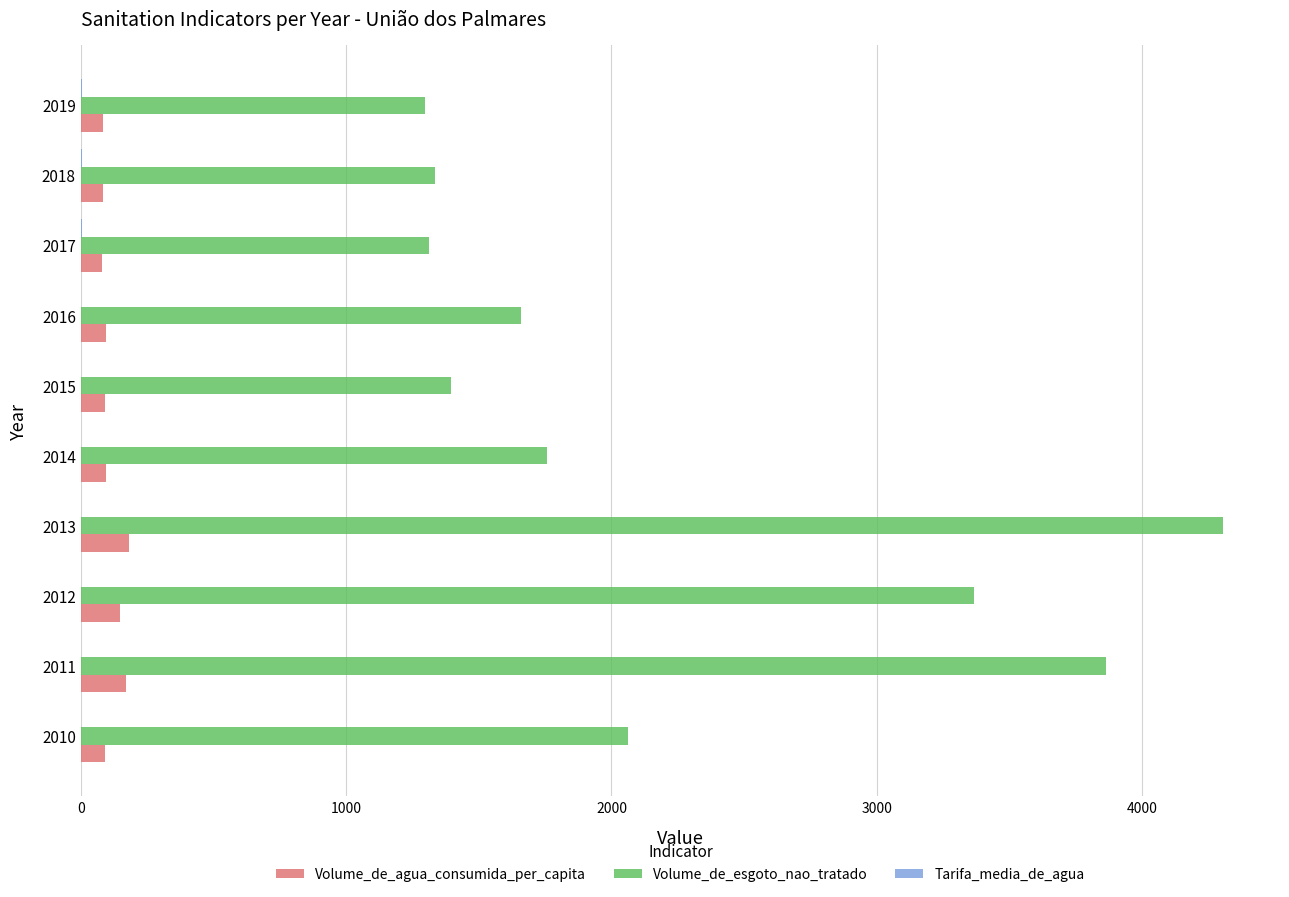

What is the sum of all Volume_de_agua_consumida_per_capita values?

1115.6